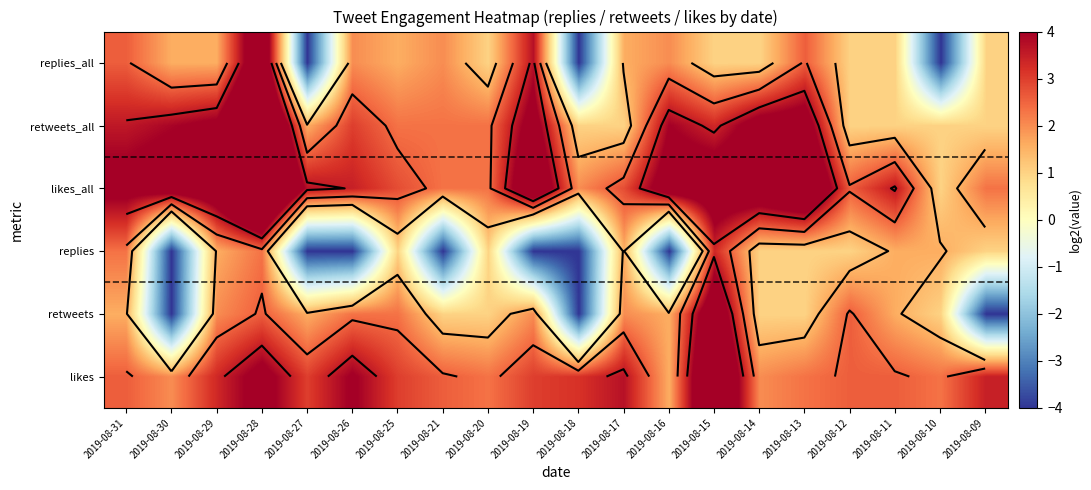

Which label corresponds to the largest value in the chart?

2019-08-28